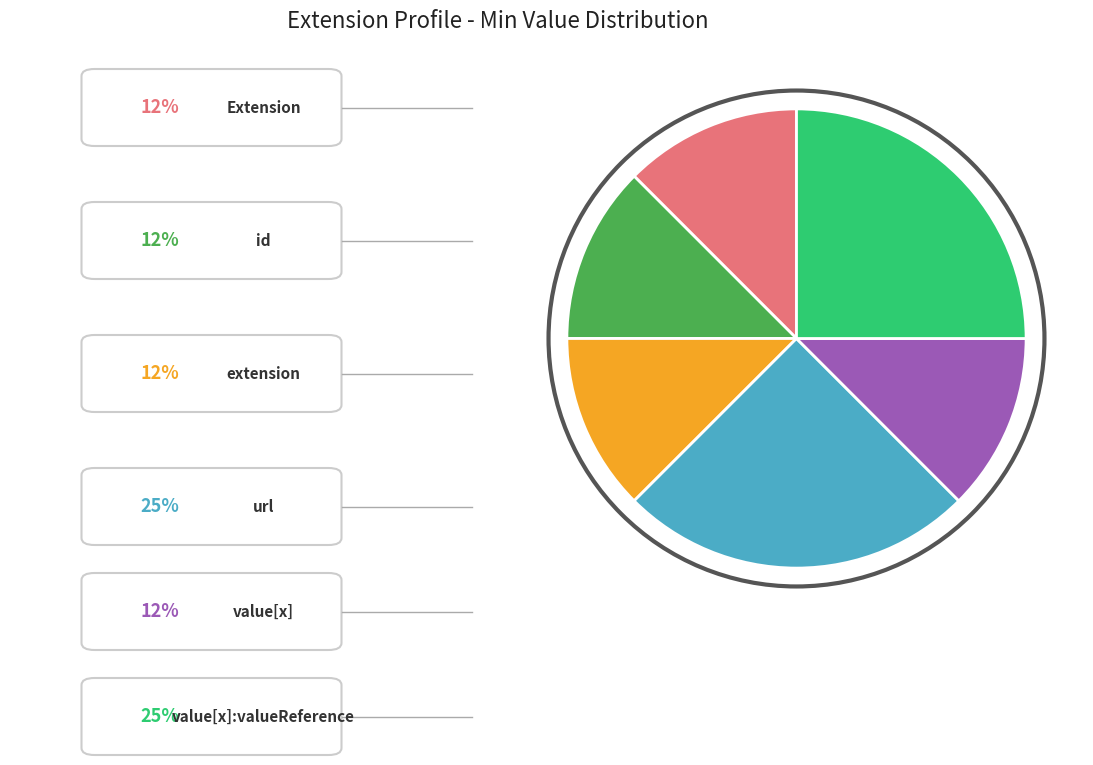

Is there any slice that represents more than half of the pie?

No